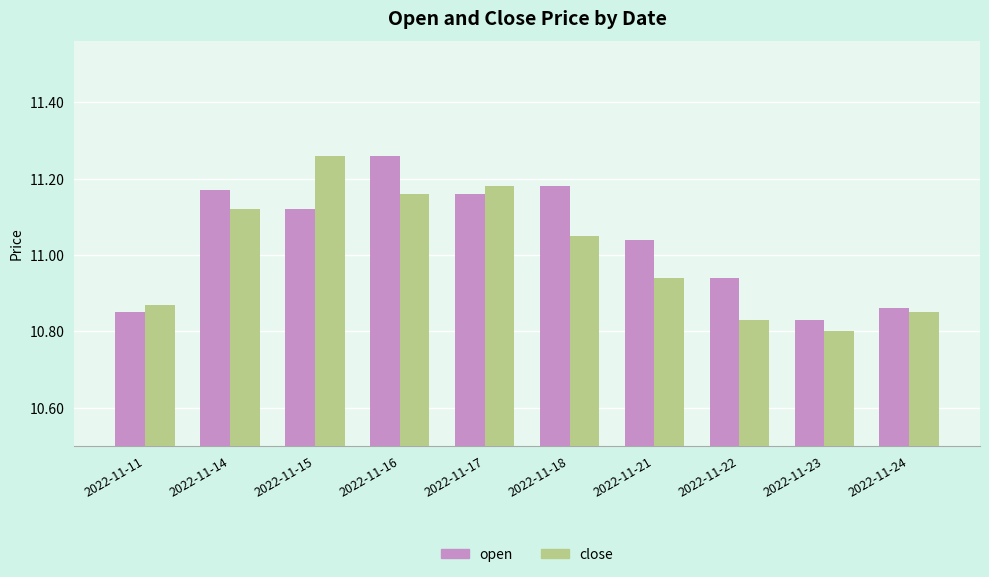

Count the close values in the range 10 to 11.

5